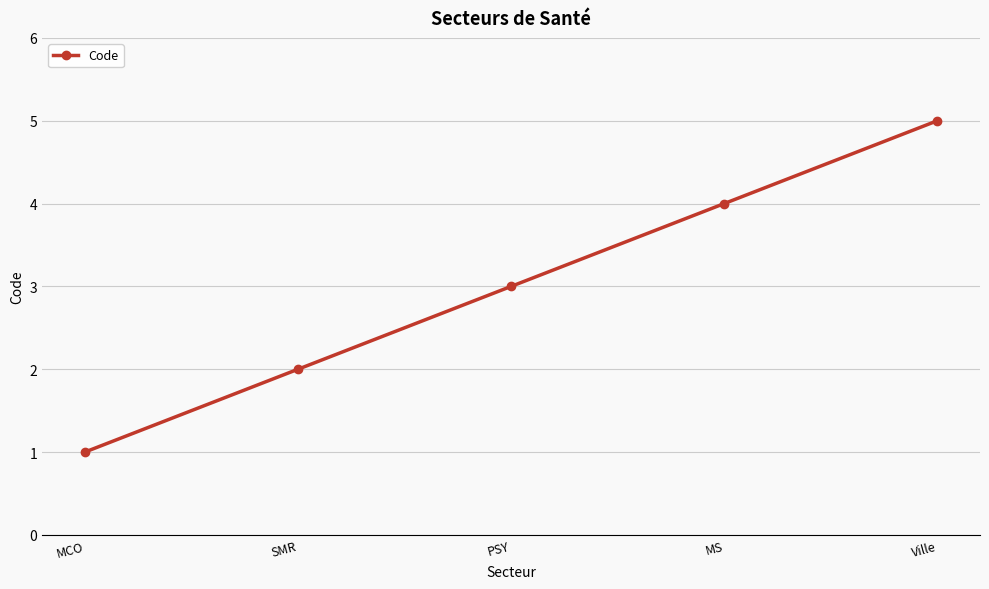

Does the chart display data point markers on the line(s)?

Yes